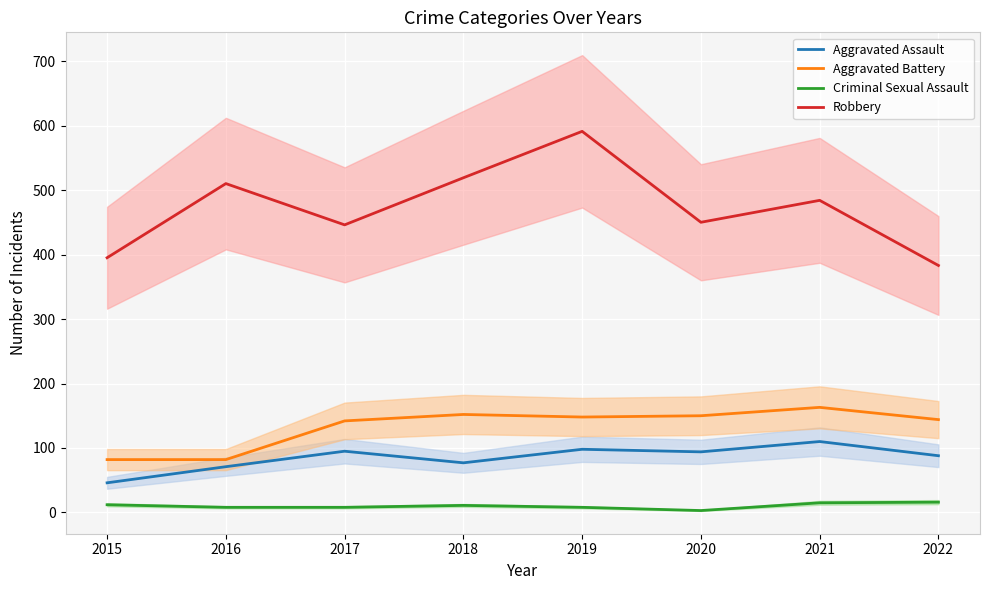

Count the number of data series in this chart.

4